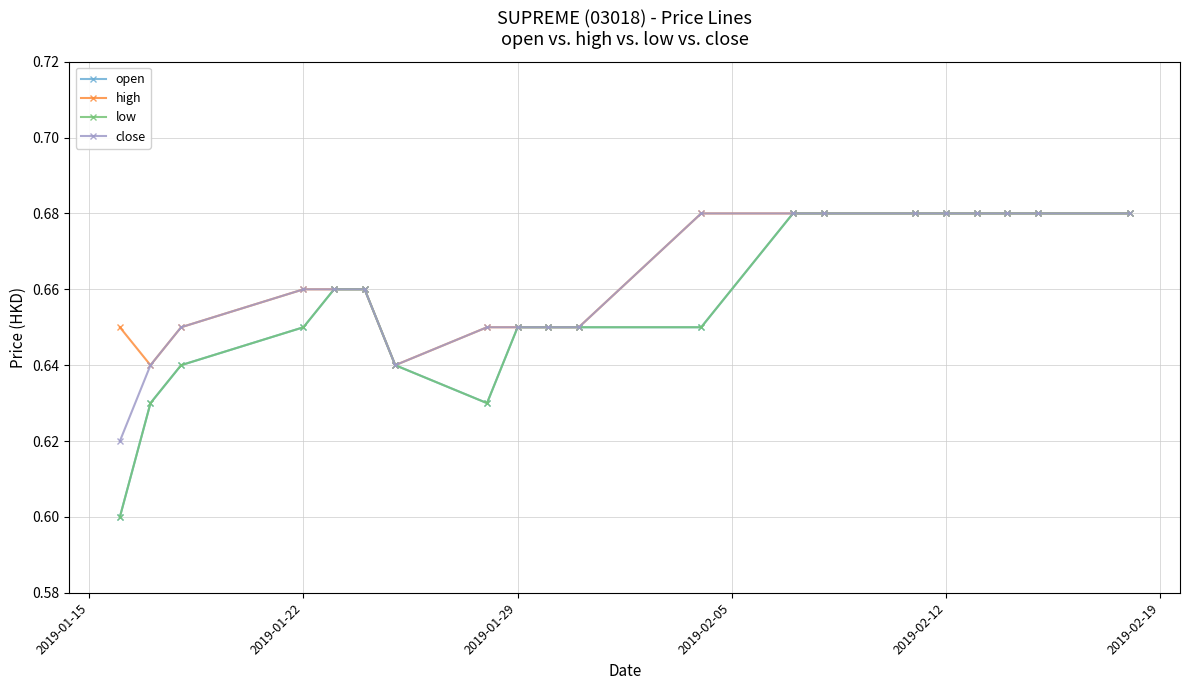

Does the chart display data point markers on the line(s)?

Yes